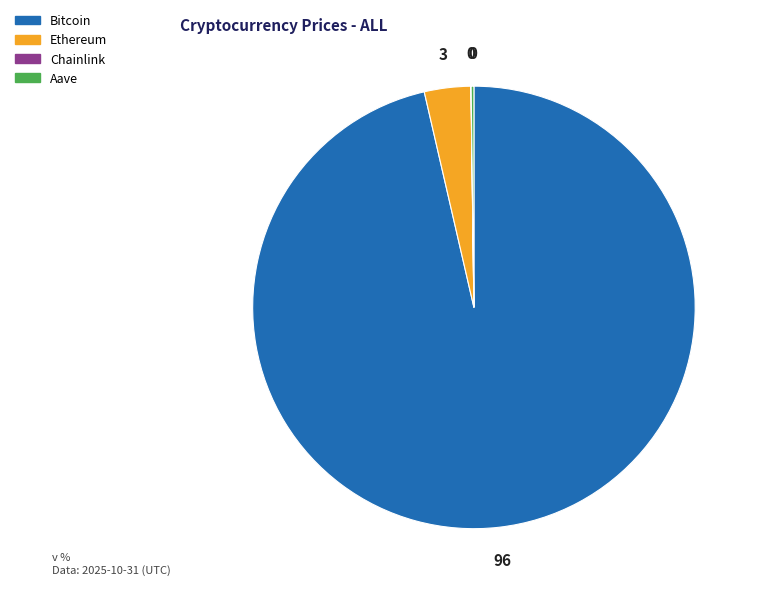

Combined, do Bitcoin and Ethereum account for over 50%?

Yes